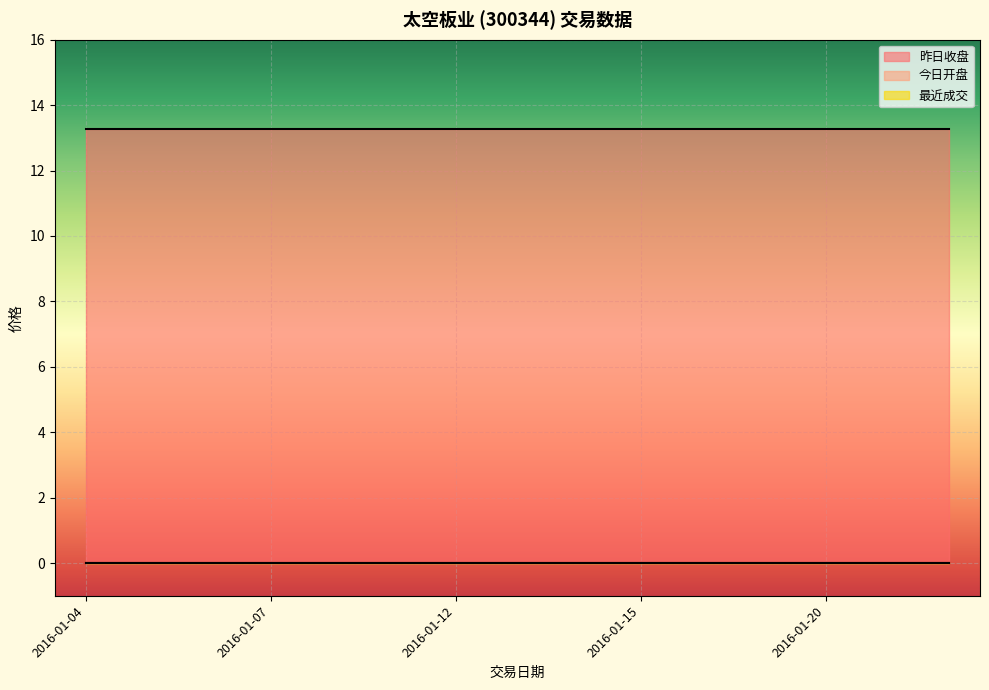

Which series has the largest total across all categories?

昨日收盘